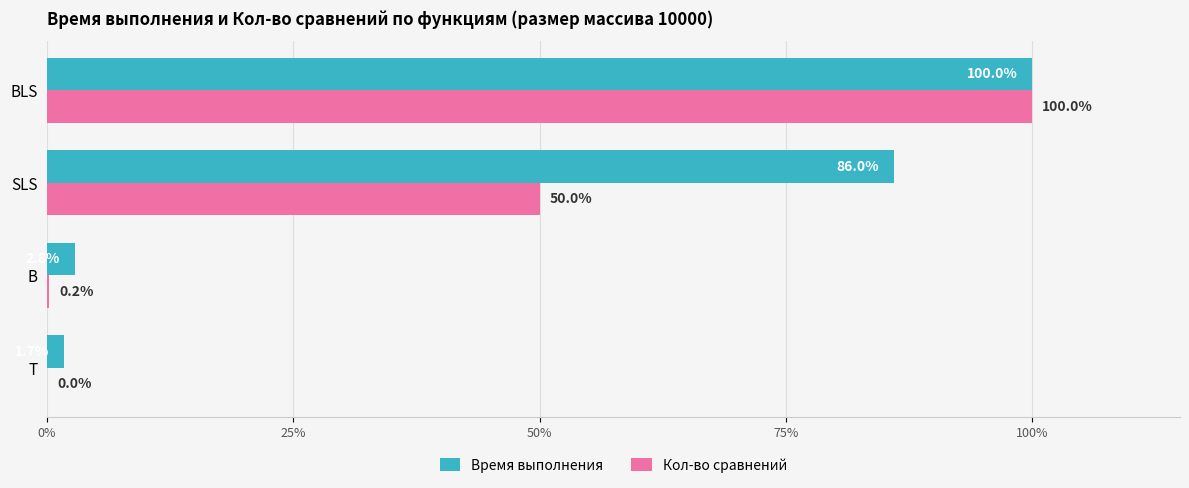

Is it true that Время выполнения equals 144.4 at SLS?

False